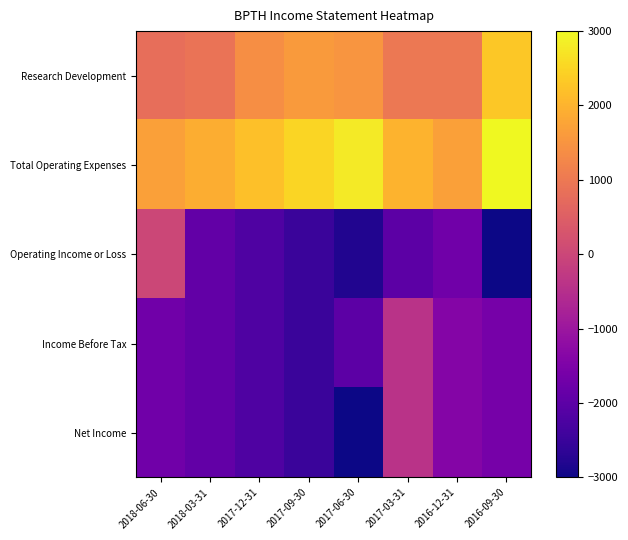

Reading left to right, list all the values displayed in this chart.

Research Development: 2018-06-30=800	2018-03-31=900	2017-12-31=1400	2017-09-30=1600	2017-06-30=1500	2017-03-31=1000	2016-12-31=1000	2016-09-30=2300
Total Operating Expenses: 2018-06-30=1700	2018-03-31=1900	2017-12-31=2200	2017-09-30=2500	2017-06-30=2800	2017-03-31=2000	2016-12-31=1700	2016-09-30=3000
Operating Income or Loss: 2018-06-30=0	2018-03-31=-1900	2017-12-31=-2200	2017-09-30=-2500	2017-06-30=-2800	2017-03-31=-2000	2016-12-31=-1700	2016-09-30=-3000
Income Before Tax: 2018-06-30=-1700	2018-03-31=-1900	2017-12-31=-2200	2017-09-30=-2500	2017-06-30=-2000	2017-03-31=-400	2016-12-31=-1400	2016-09-30=-1600
Net Income: 2018-06-30=-1700	2018-03-31=-1900	2017-12-31=-2200	2017-09-30=-2500	2017-06-30=-3000	2017-03-31=-400	2016-12-31=-1400	2016-09-30=-1600